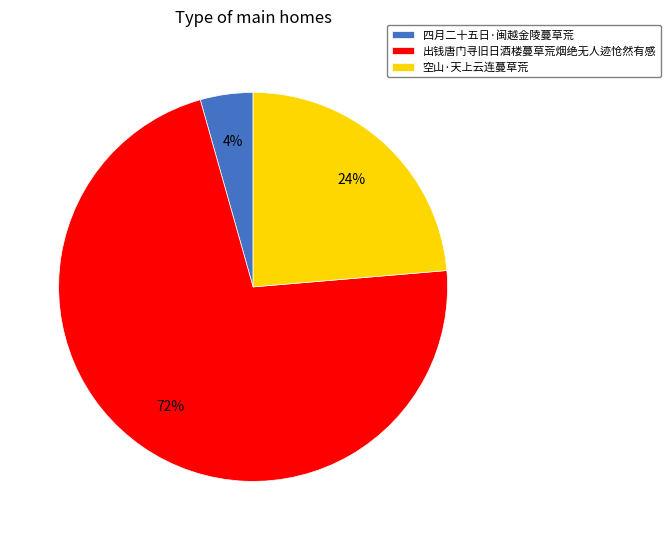

To the nearest percent, what is the difference between the largest and smallest slice percentages?

68%